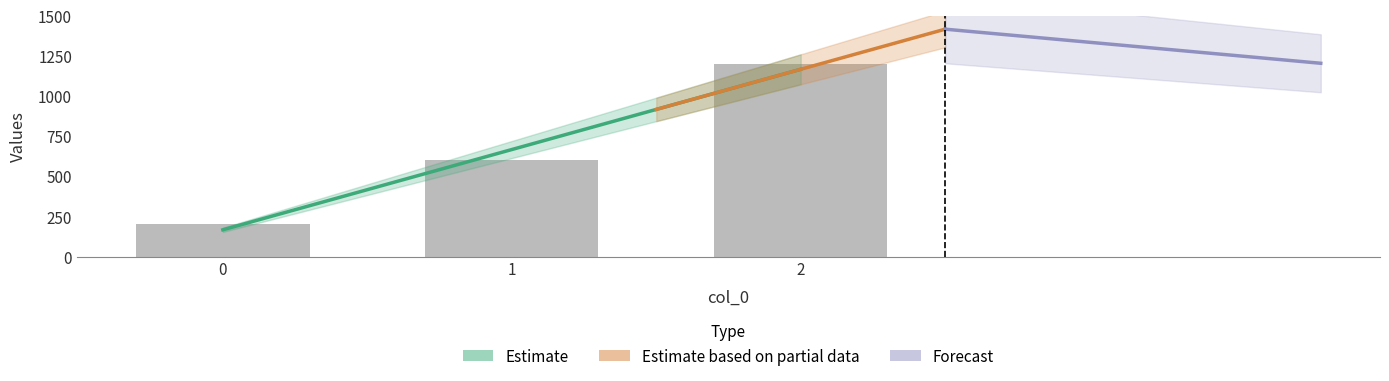

What is the difference between the values at 1 and 0?

400